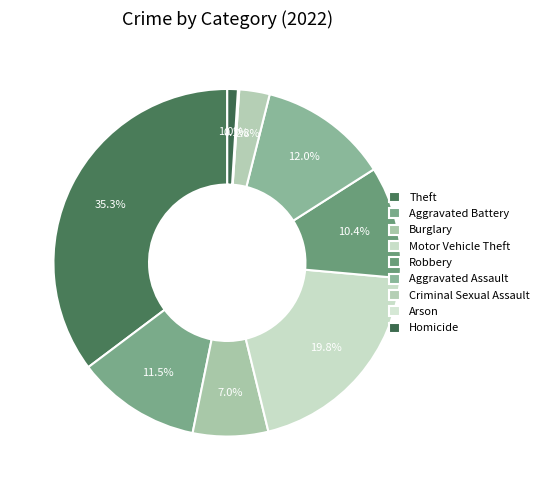

Is Criminal Sexual Assault the majority of the pie?

No